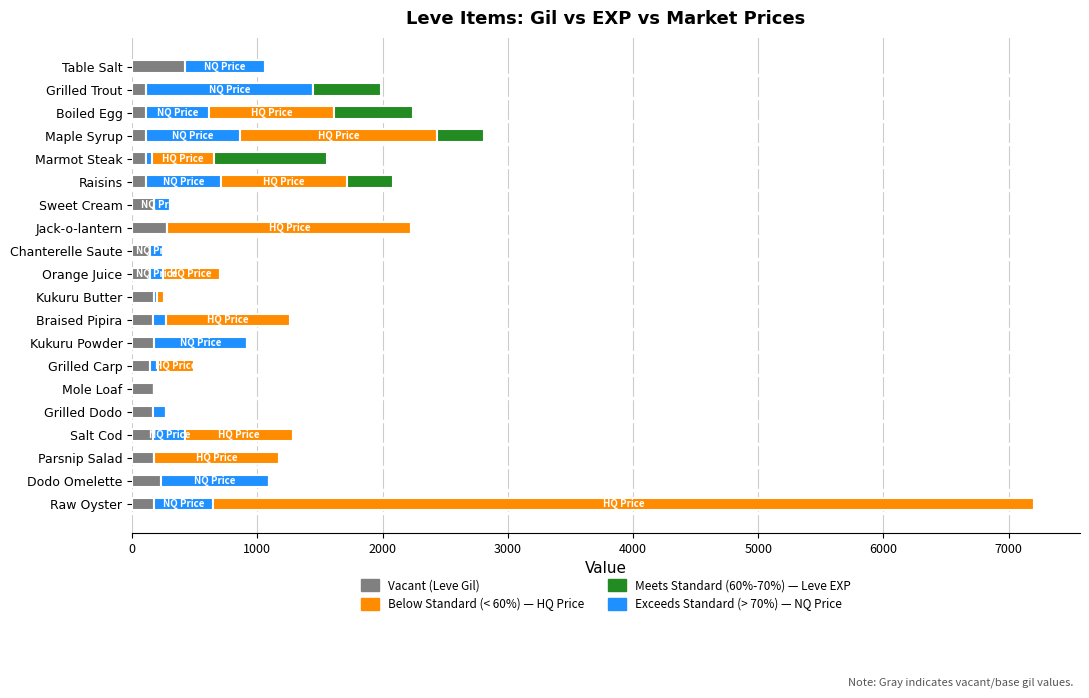

At which category is the sum across all series the highest?

Raw Oyster